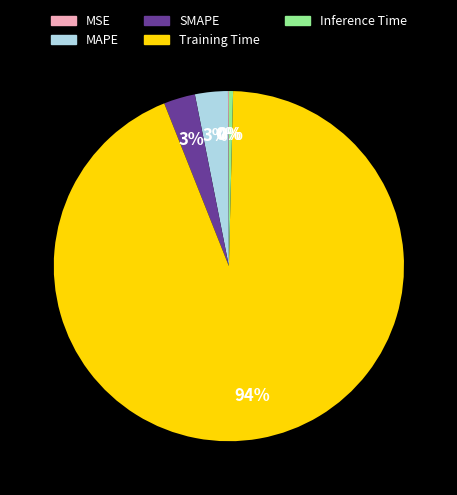

Do MAPE and Training Time together represent more than half of the pie?

Yes